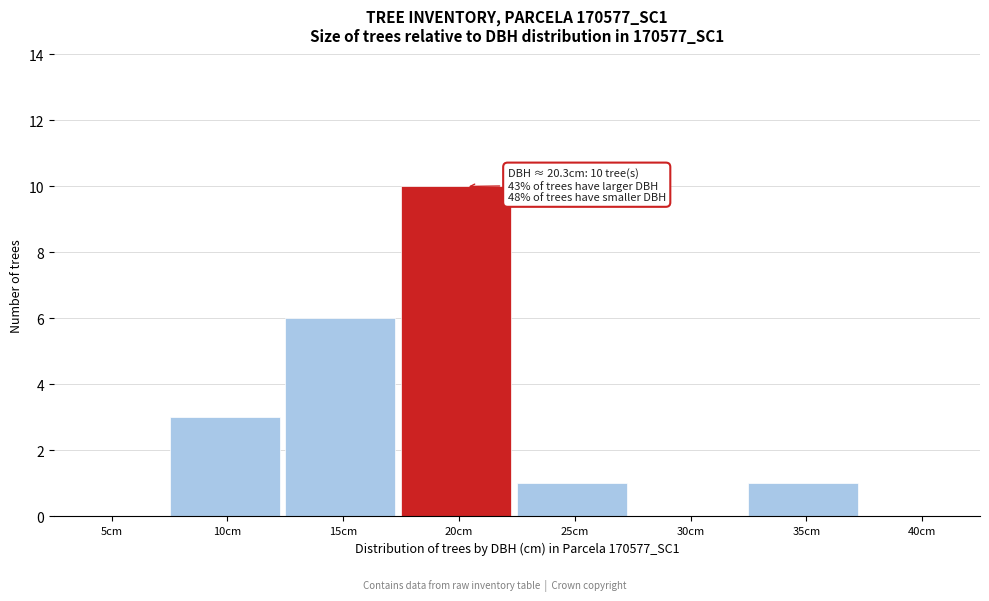

Reading right to left, list all the values displayed in this chart.

40cm=0	35cm=1	30cm=0	25cm=1	20cm=10	15cm=6	10cm=3	5cm=0